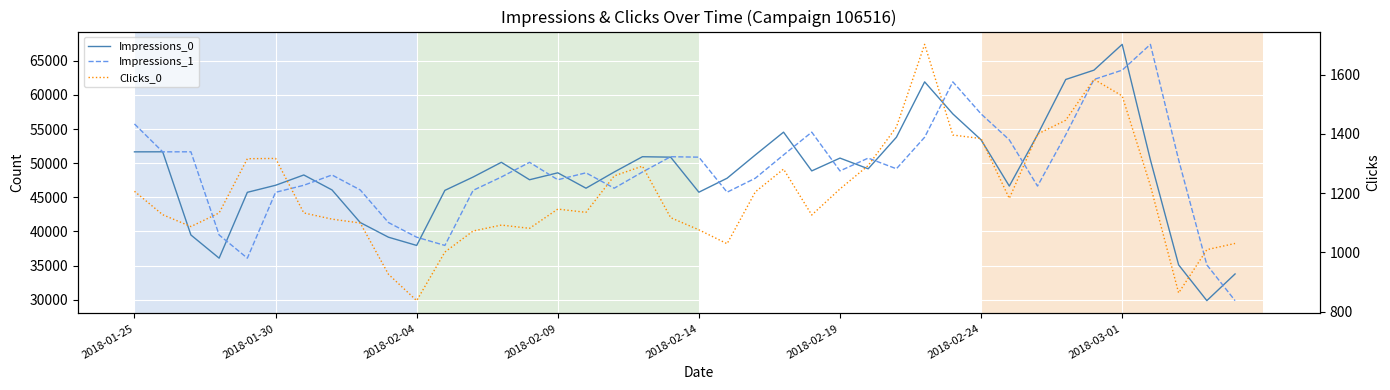

The value of Impressions_0 at 2018-02-09 is 54854. True or false?

False